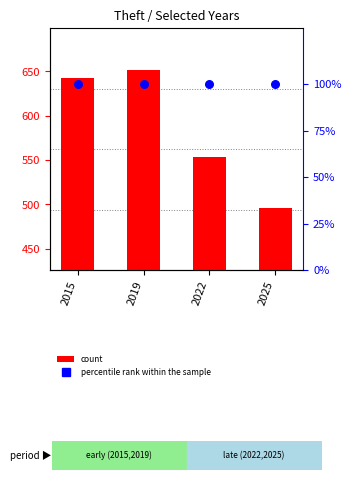

What is the total value across all series at 2015?

742